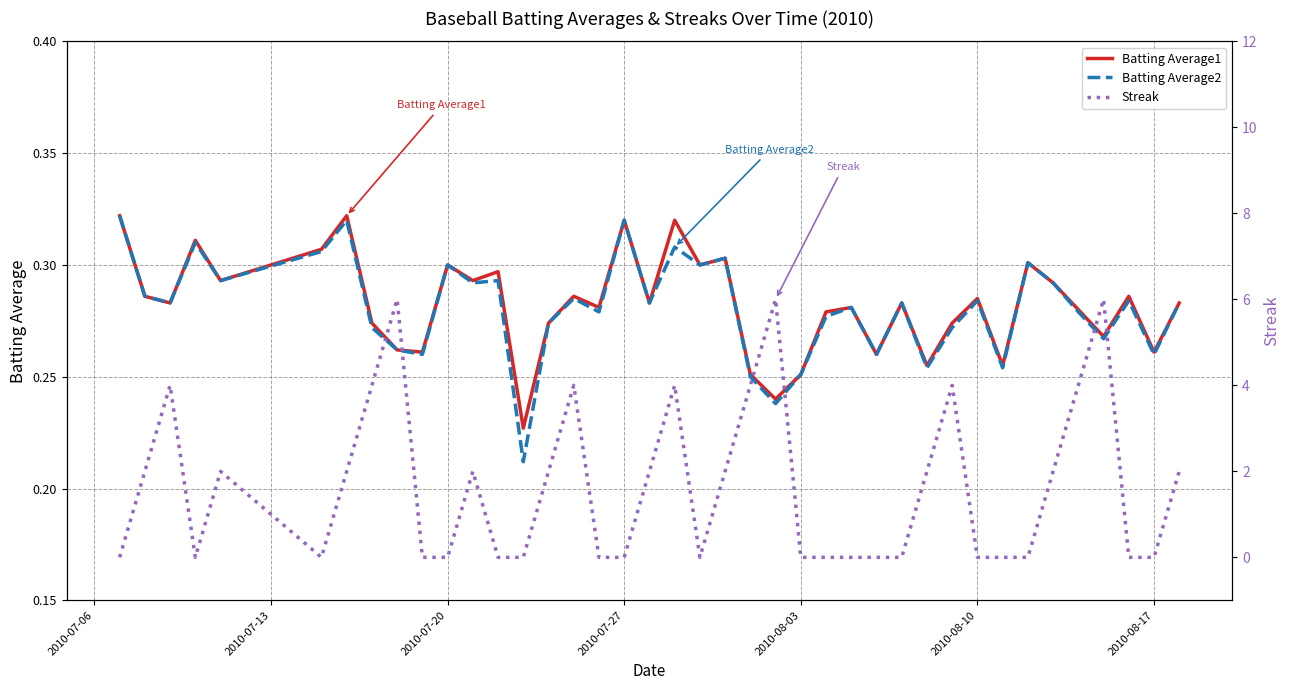

Is it true that Batting Average2 equals 0.1 at 37?

False